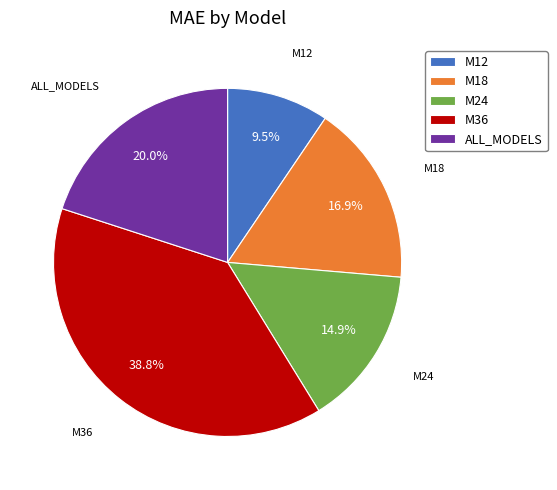

To the nearest percent, what percentage of the pie is M36?

39%